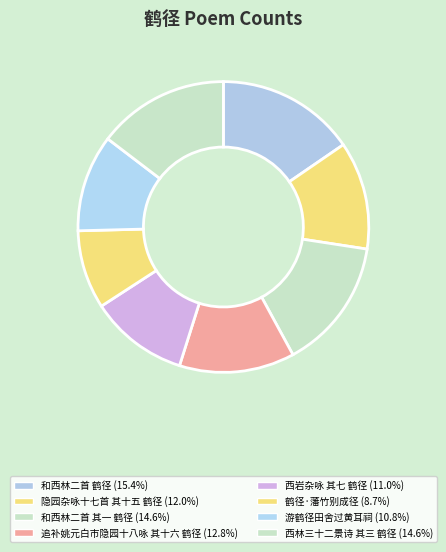

How many slices are in this pie chart?

8